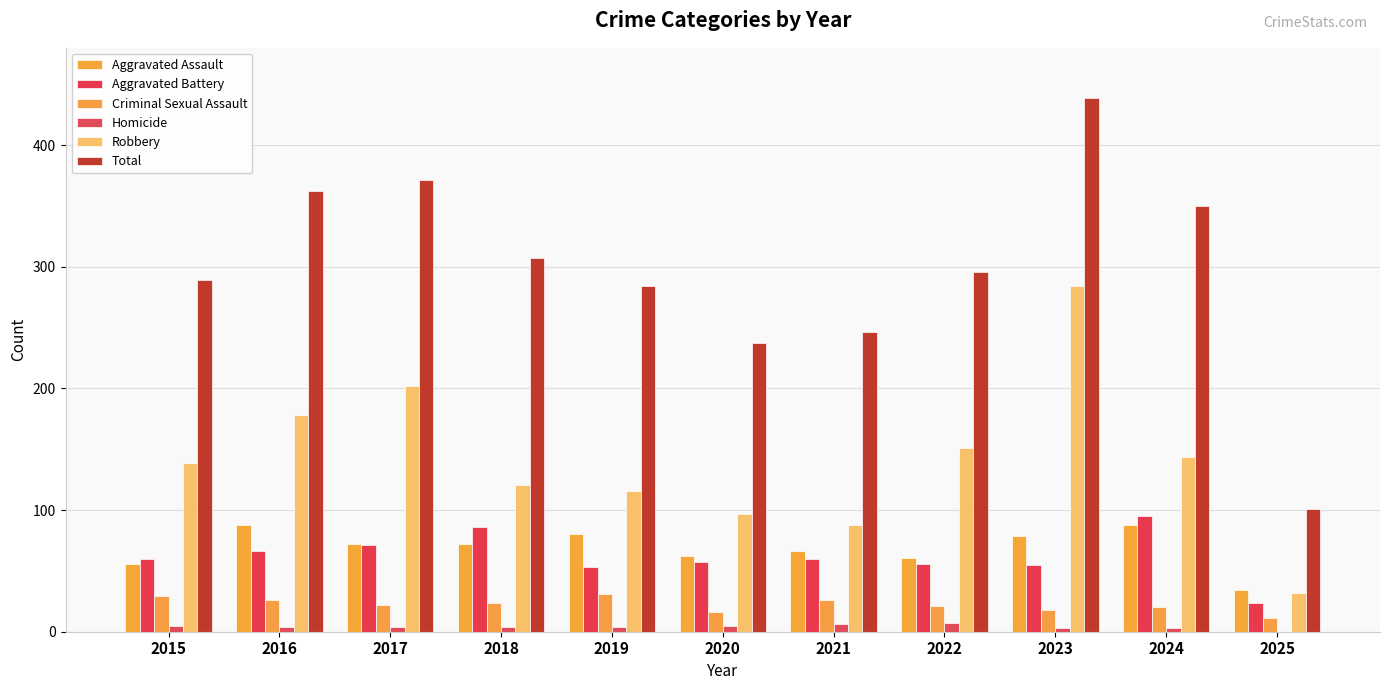

Are the bars horizontal?

No